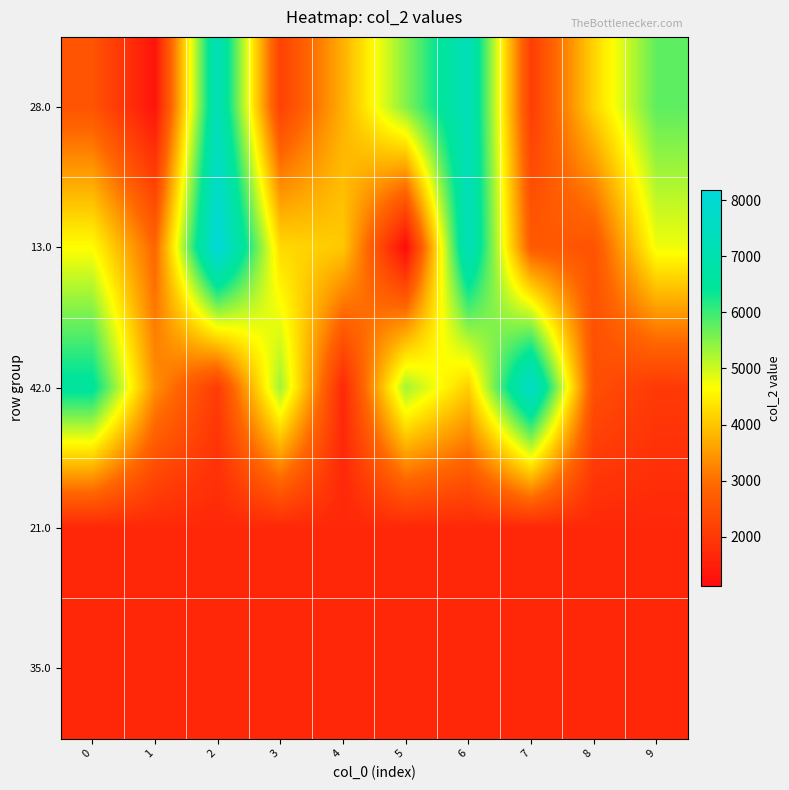

At 4, list the series in order from largest to smallest.

13.0, 28.0, 42.0, 21.0, 35.0